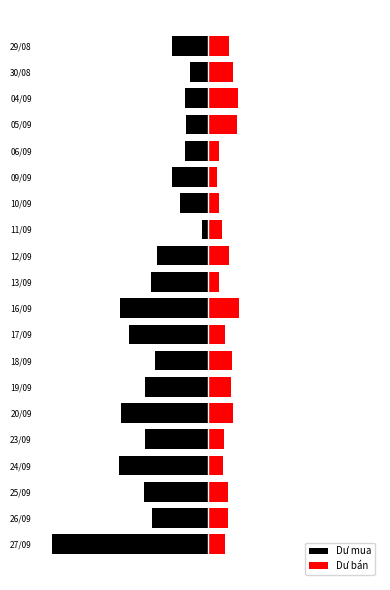

What are all the series names shown in the legend?

Dư mua, Dư bán